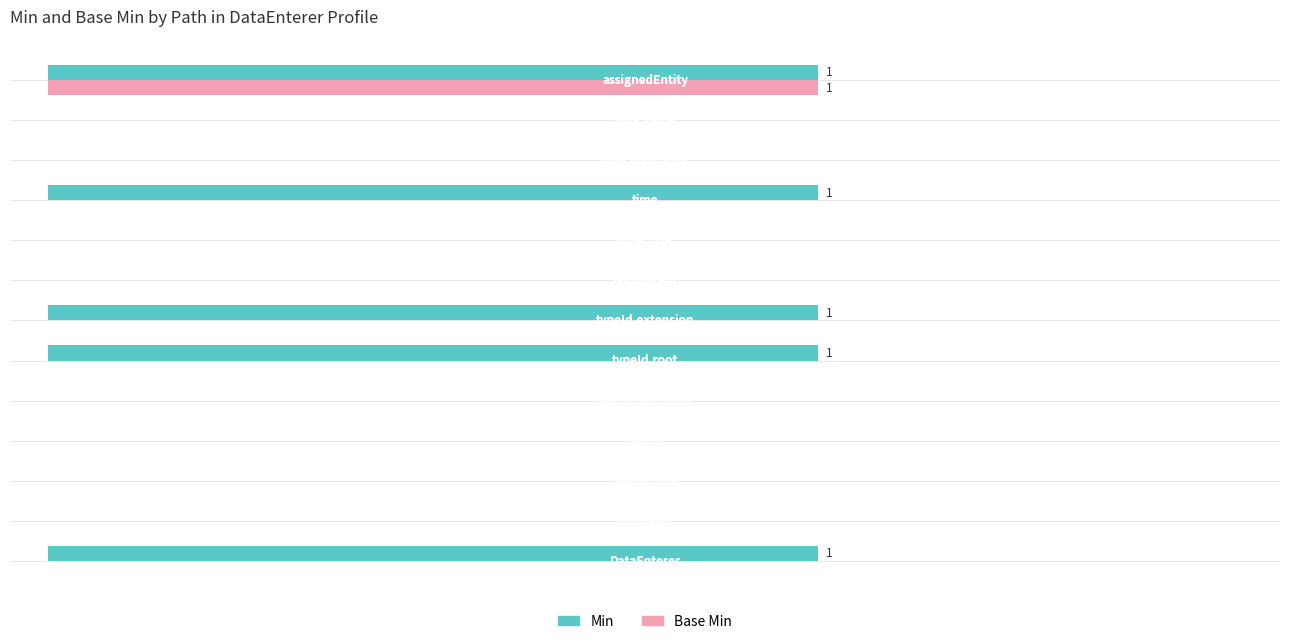

Reading left to right, what are all the values shown in this chart?

Min: 1	0	0	0	0	1	1	0	0	1	0	0	1
Base Min: 0	0	0	0	0	0	0	0	0	0	0	0	1